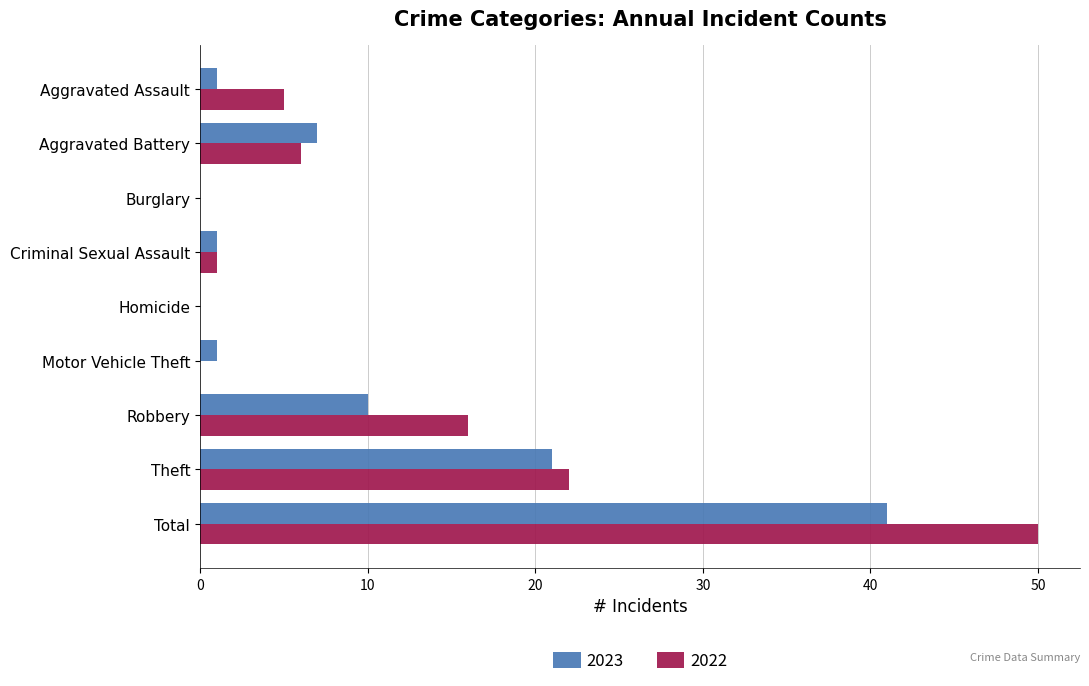

What is the sum of the 2022 values at Burglary and Total?

50